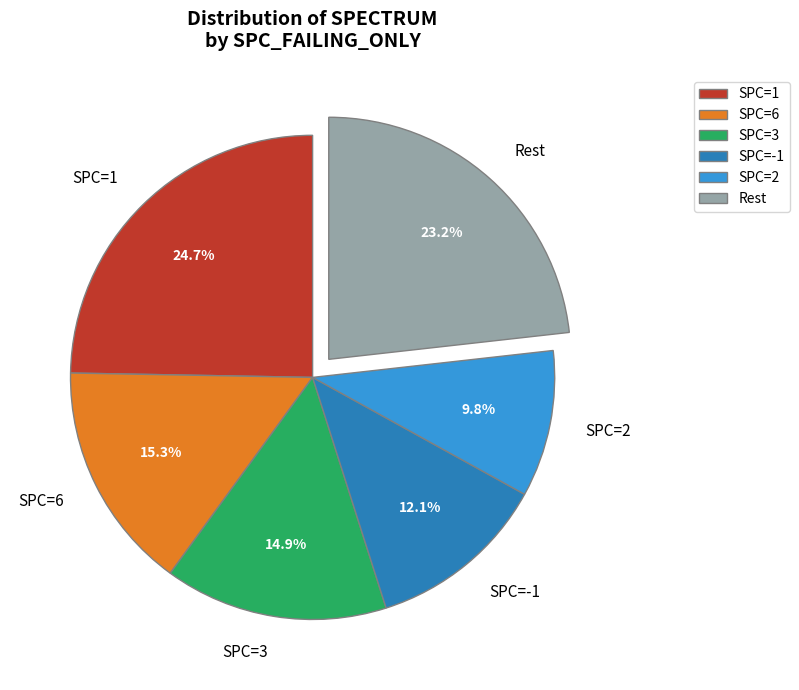

To the nearest percent, what is the difference between the largest and smallest slice percentages?

15%